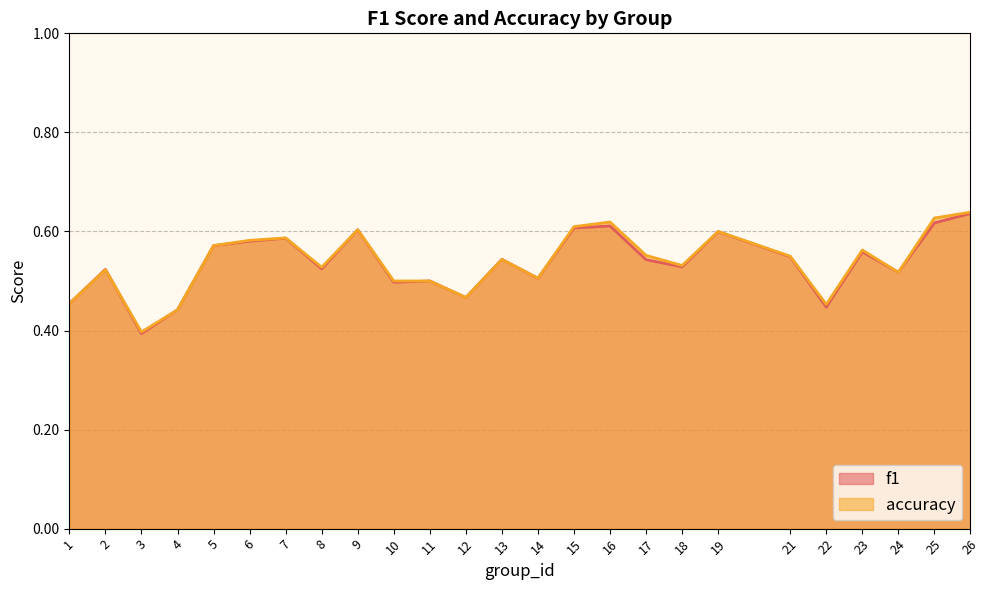

At which label is f1 closest to 0?

3